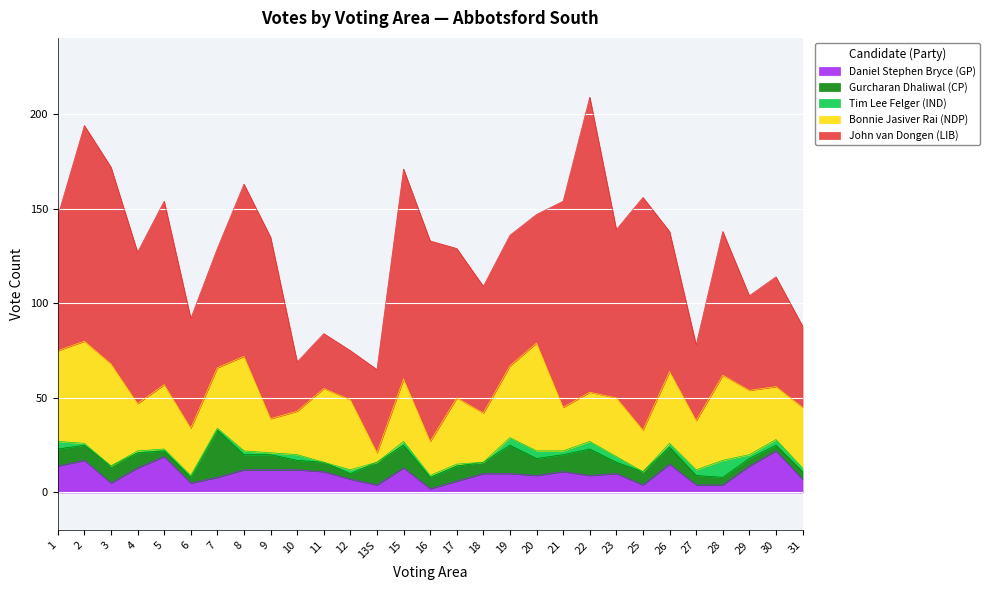

The Bonnie Jasiver Rai (NDP) series shows 5 at 21. True or false?

False